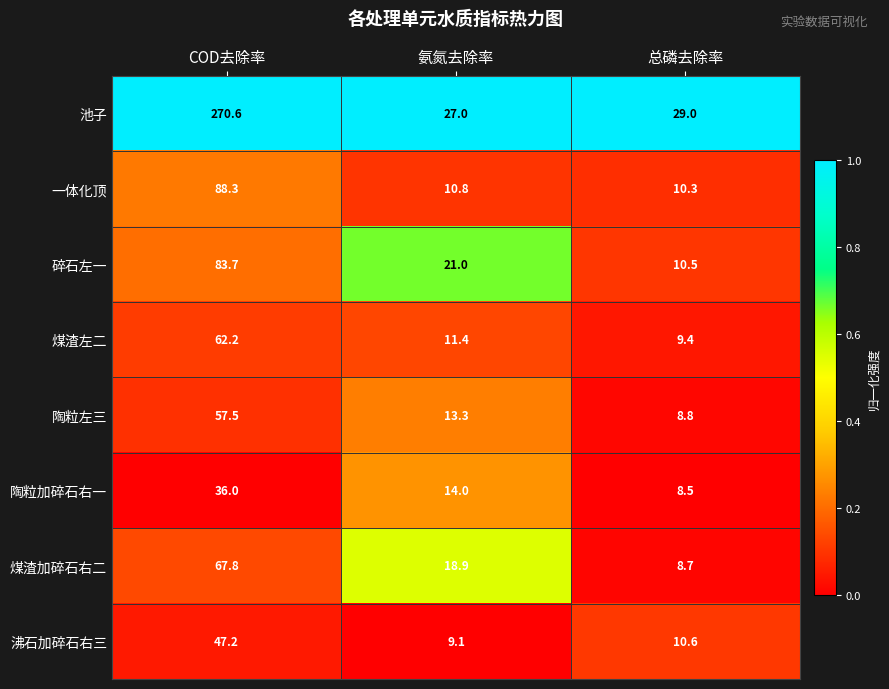

At which category is the sum across all series the highest?

COD去除率